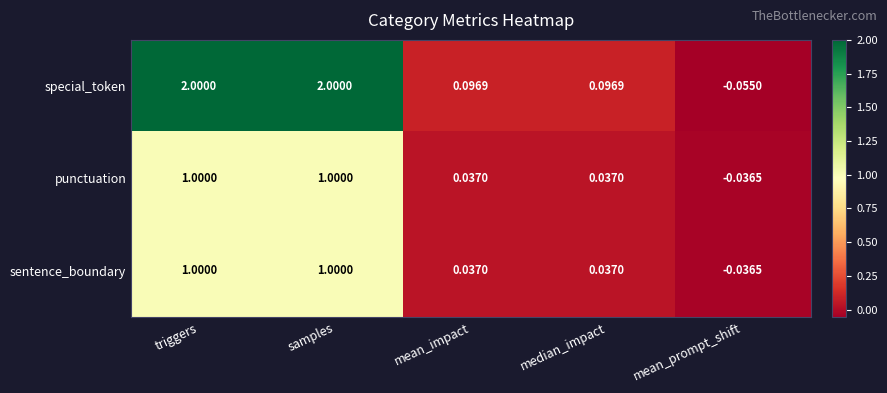

Which series changed the most between triggers and median_impact?

special_token